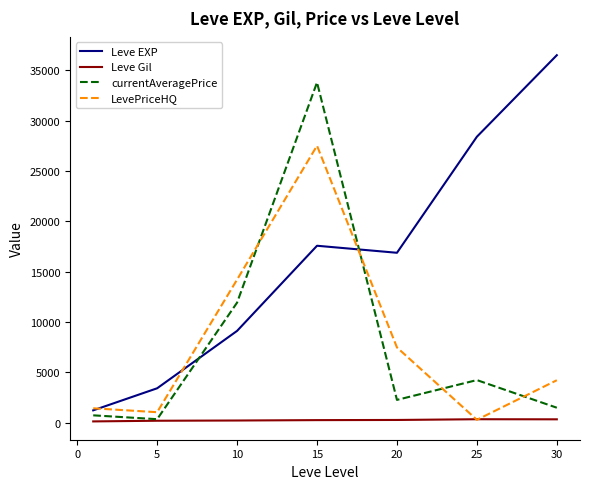

Which series has the largest total across all categories?

Leve EXP